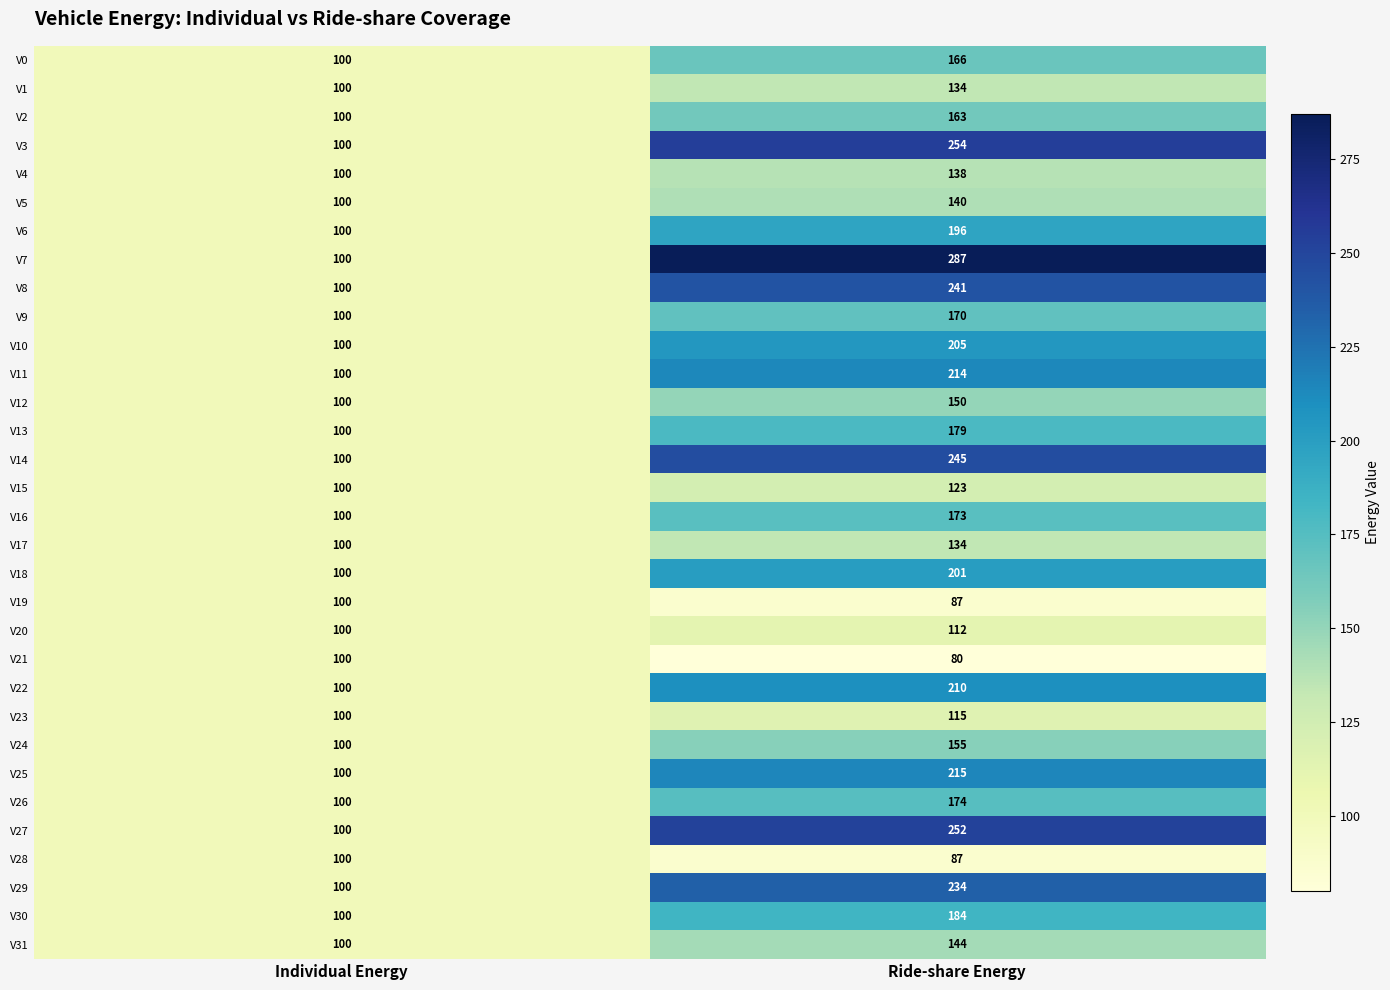

Between Individual Energy and Ride-share Energy, which series saw the biggest shift?

V7